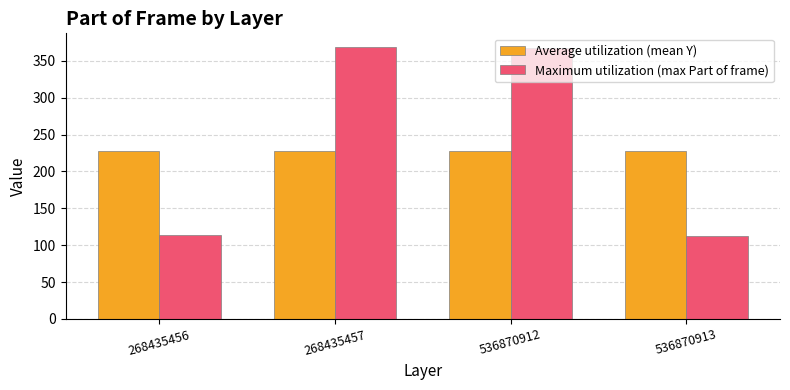

What are all the series names shown in the legend?

Average utilization (mean Y), Maximum utilization (max Part of frame)